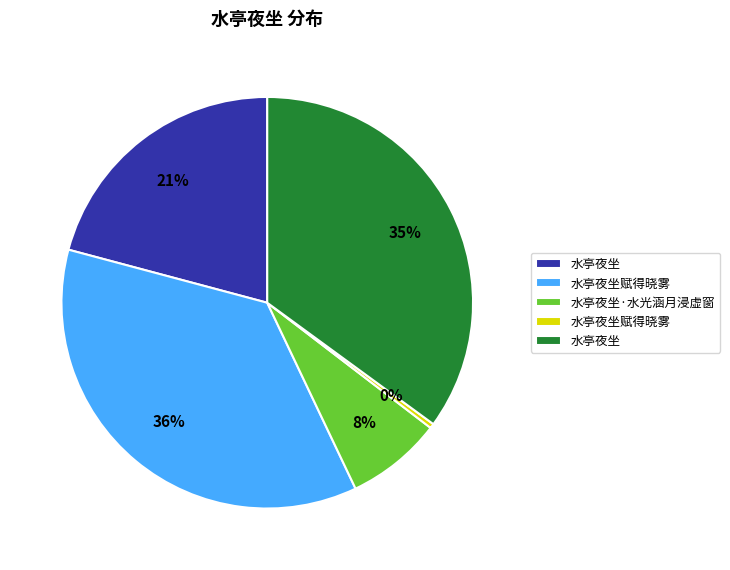

To the nearest percent, what is the average slice percentage?

20%